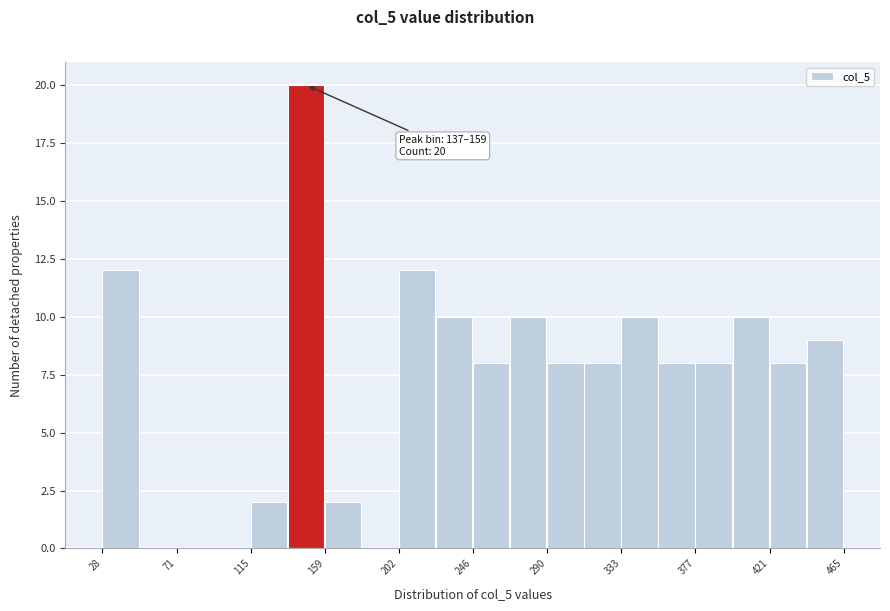

Over which range of the x-axis is the bar tallest?

135 to 160